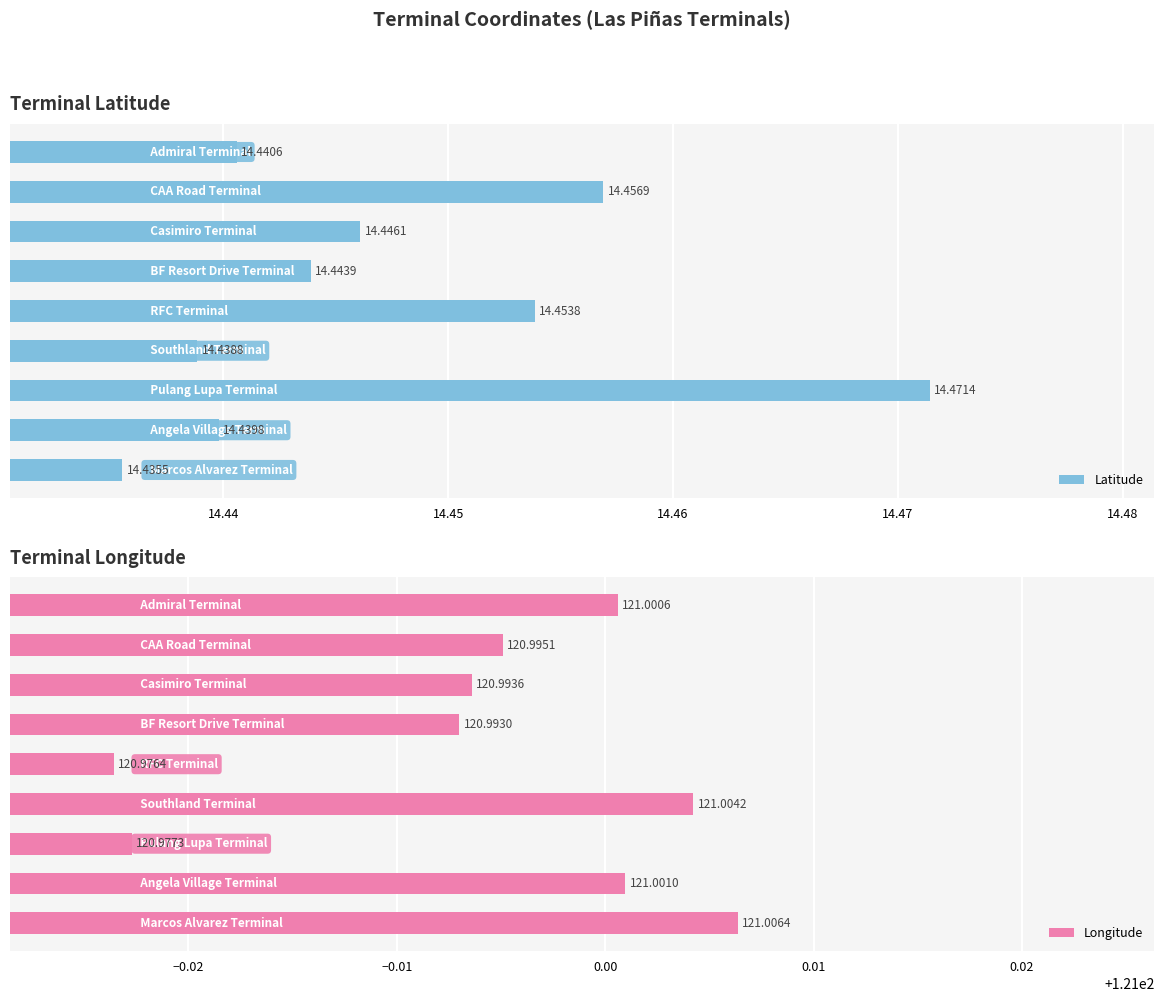

What is the difference between the highest and lowest values at 14.43?

106.6